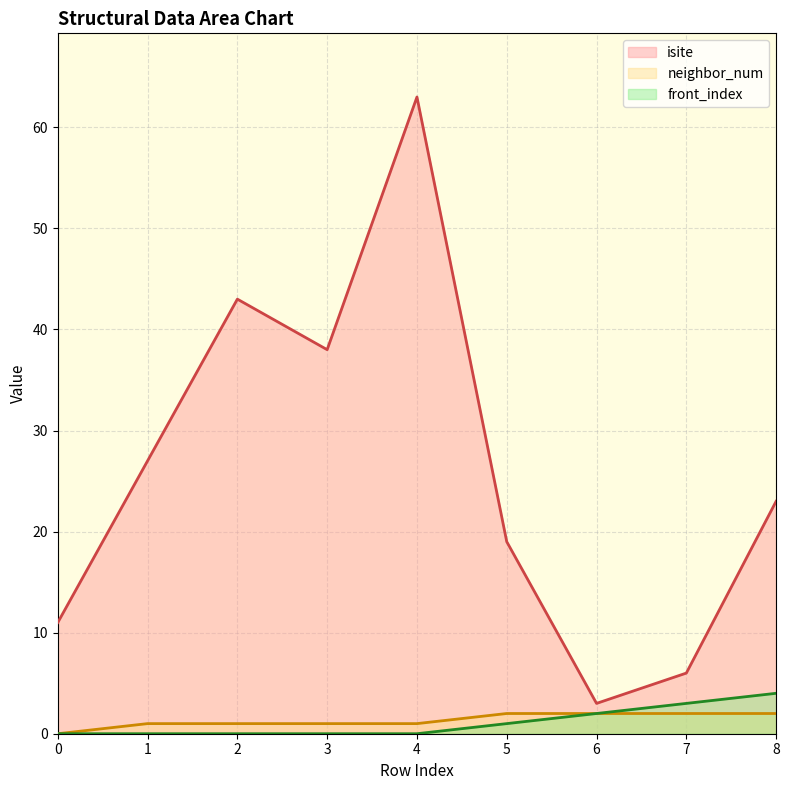

List the series in order of their peak value, lowest first.

neighbor_num, front_index, isite